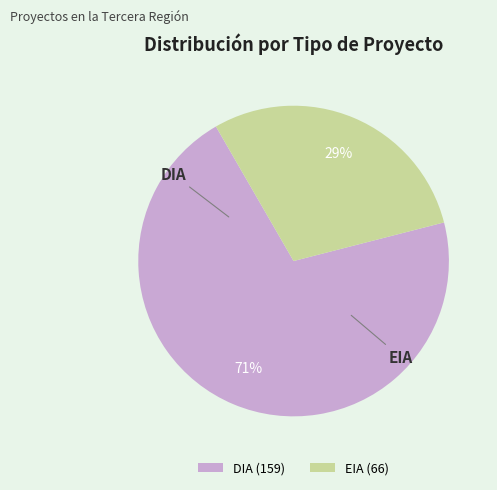

Is it true that DIA is 71% of the pie?

True